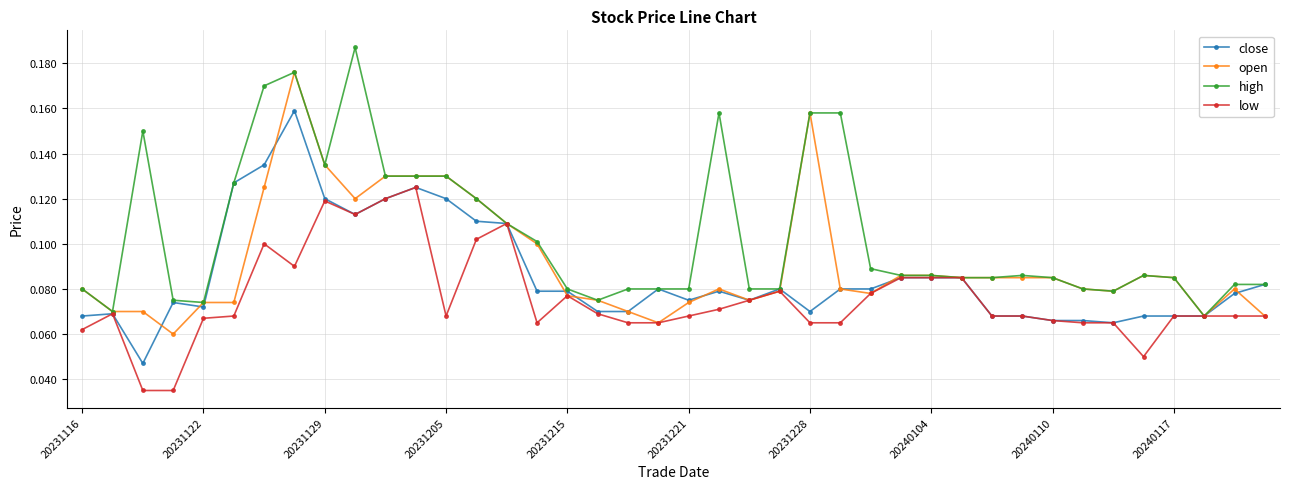

At how many categories does at least one series exceed 0?

40